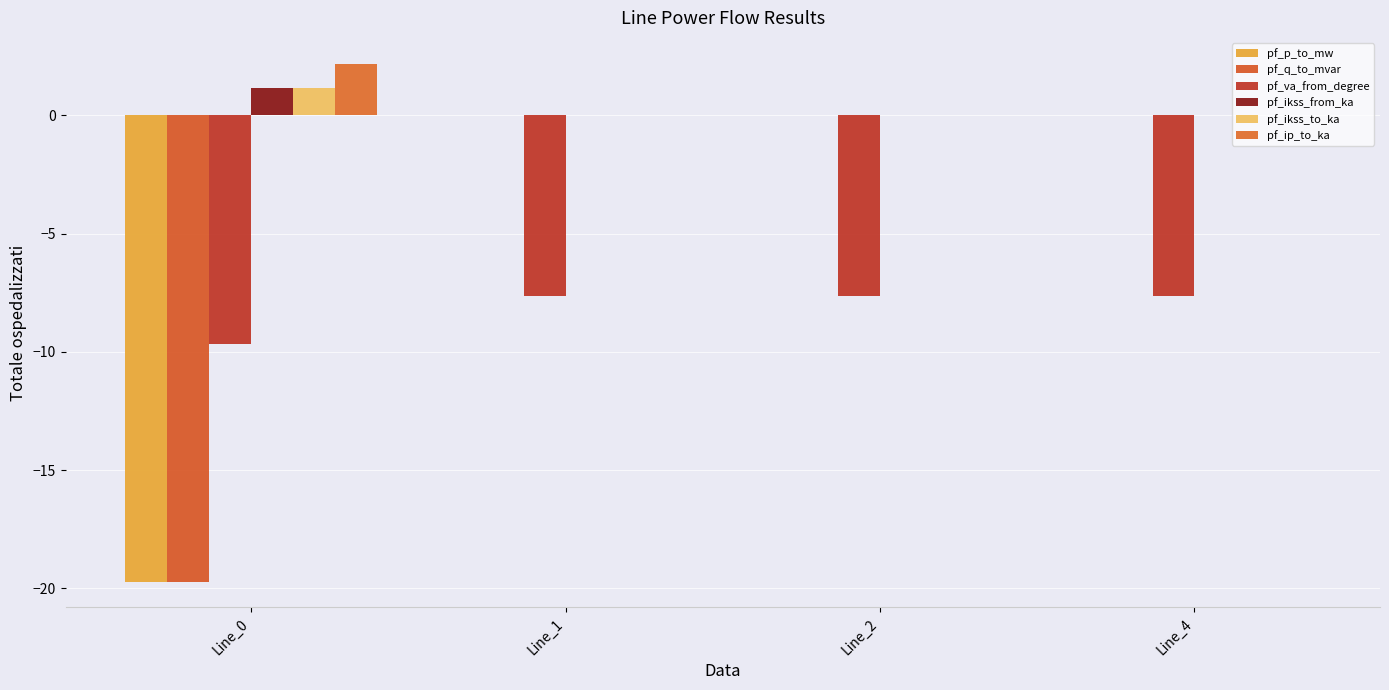

What is the difference between the highest and lowest values at Line_1?

7.6